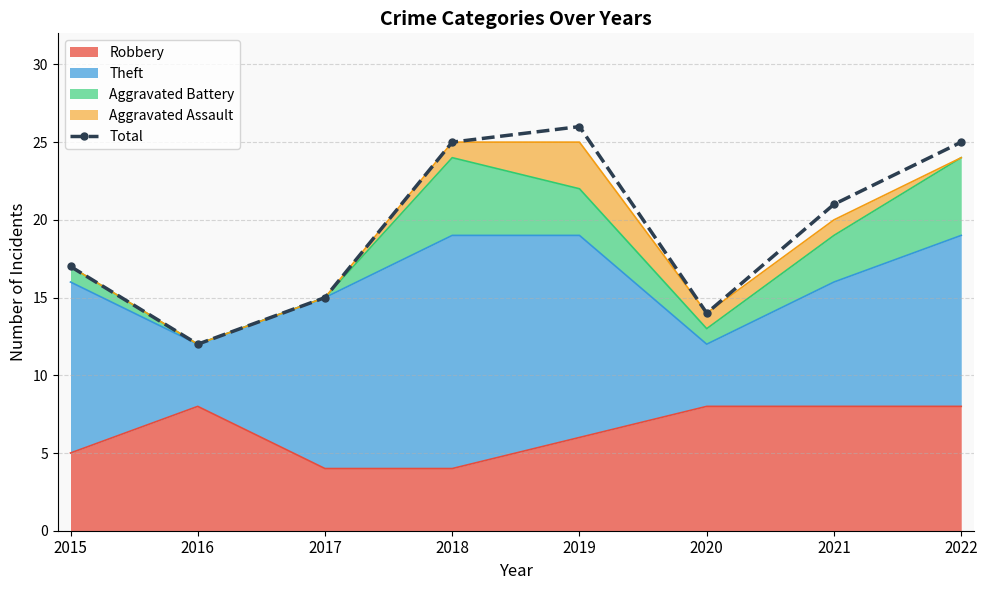

True or false: the data shows 3 at 2020.

False